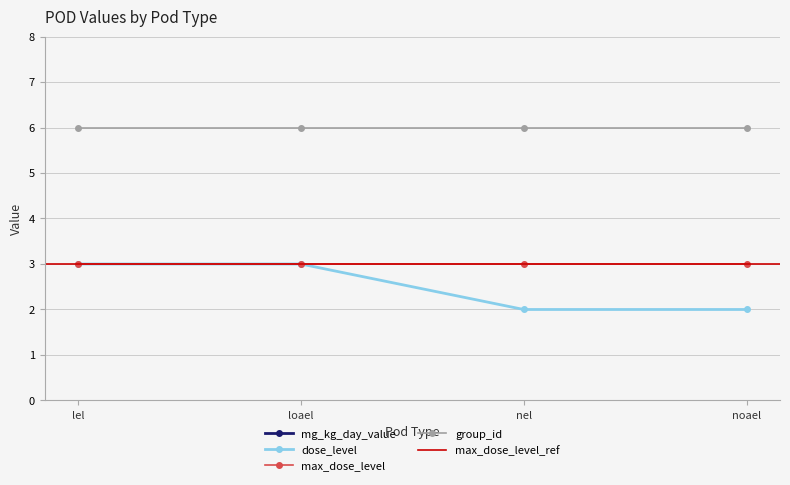

Read the mg_kg_day_value value at nel.

50